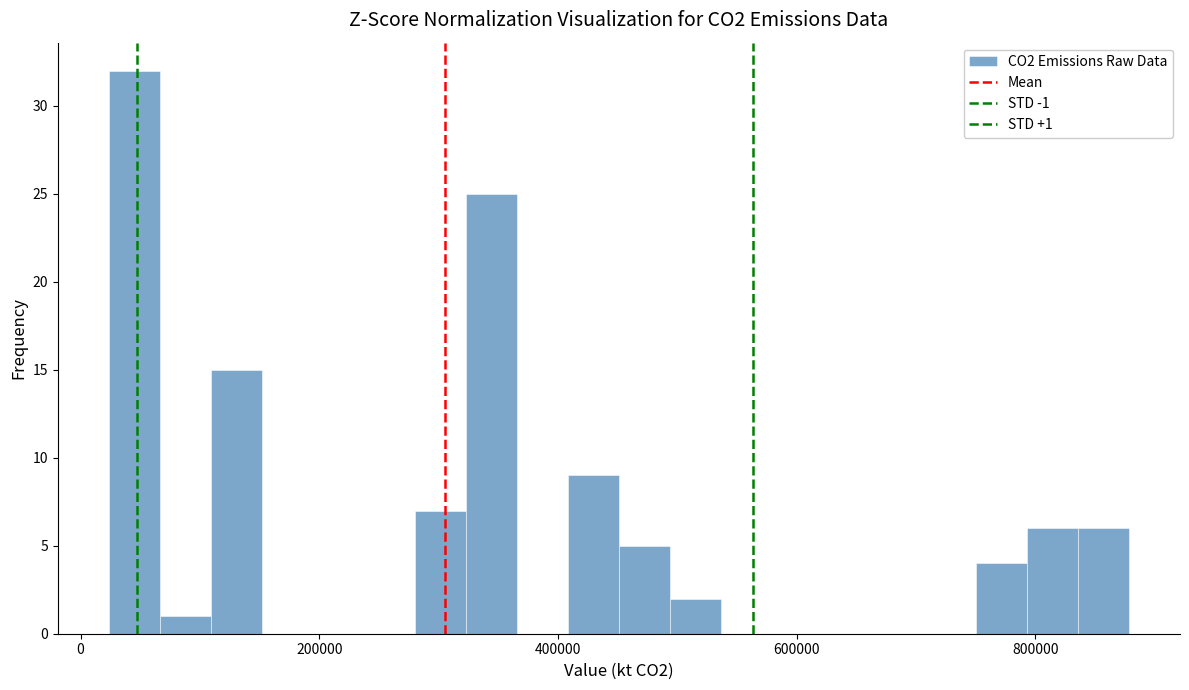

Around what value on the x-axis is the tallest bar? Give the approximate position of its centre, as read against the axis.

40000